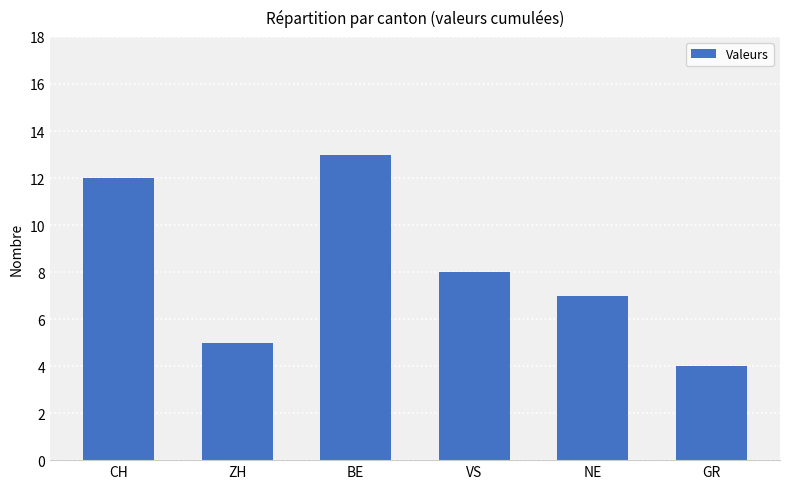

List the labels in order of value, smallest first.

GR, ZH, NE, VS, CH, BE